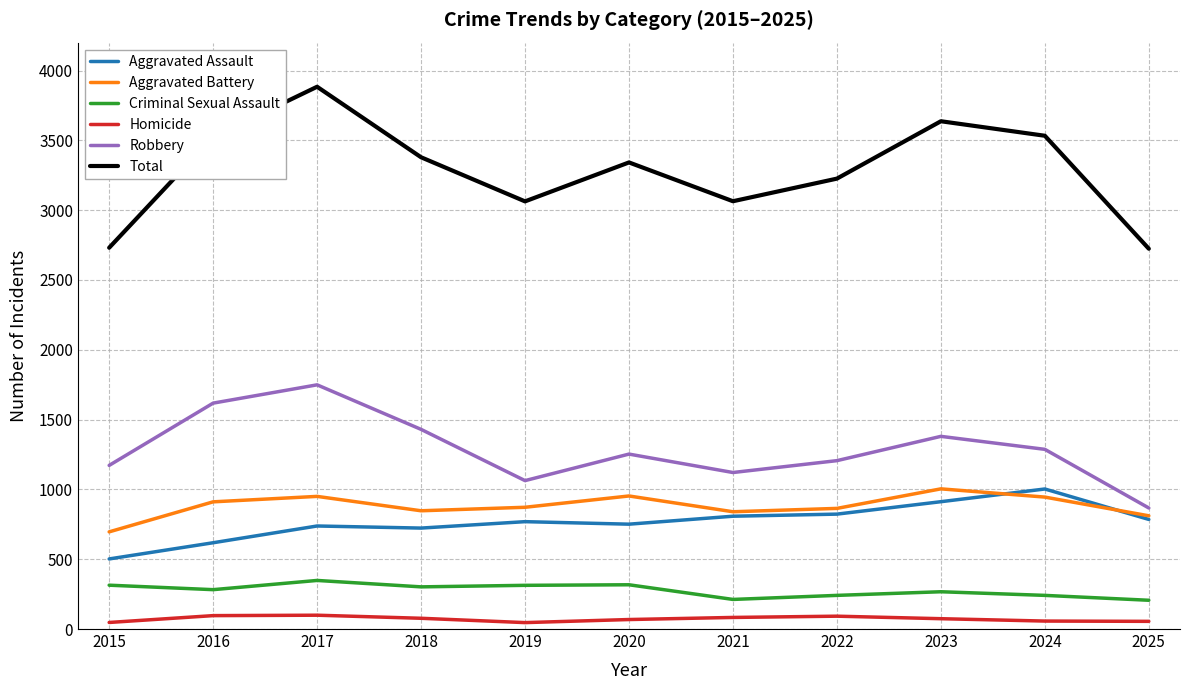

The Homicide series shows 47 at 2015. True or false?

True